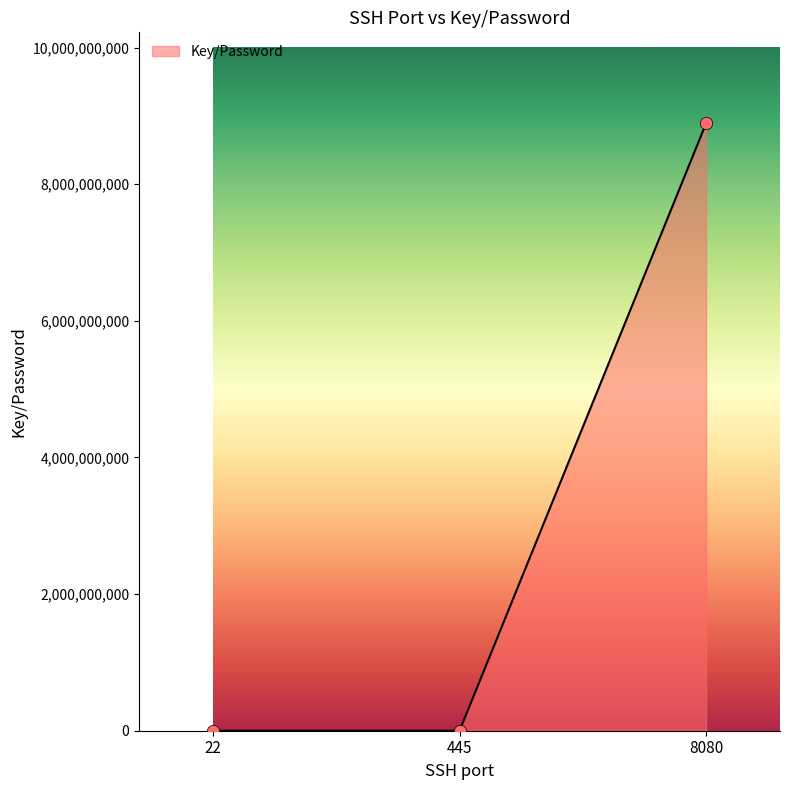

Approximately how many times larger is the value at 22 compared to 445?

1.9